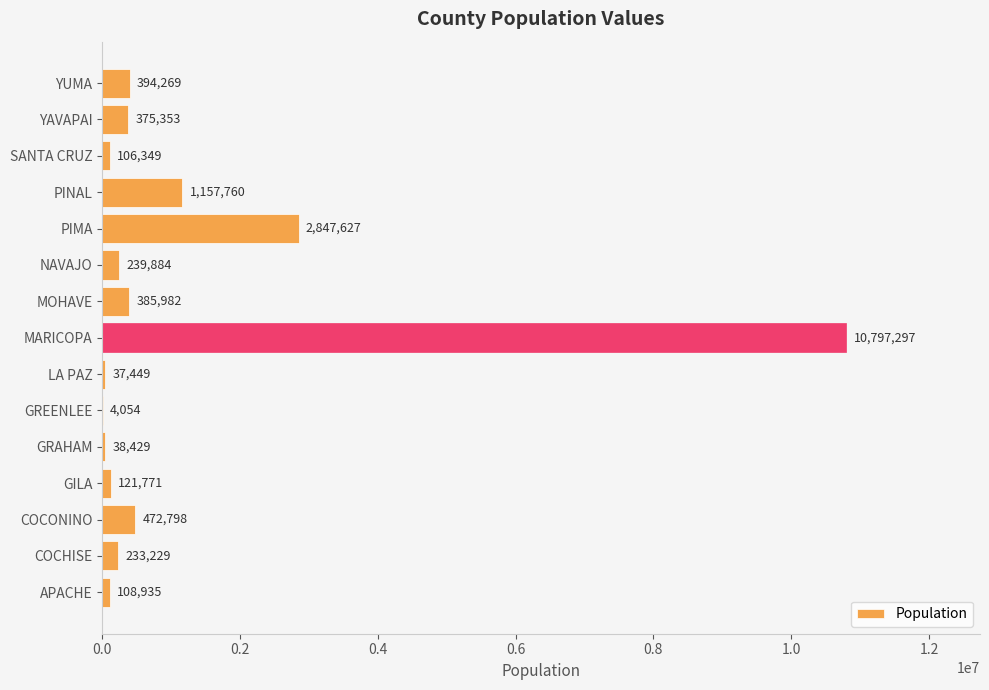

At which label is the value closest to 5400675?

PIMA